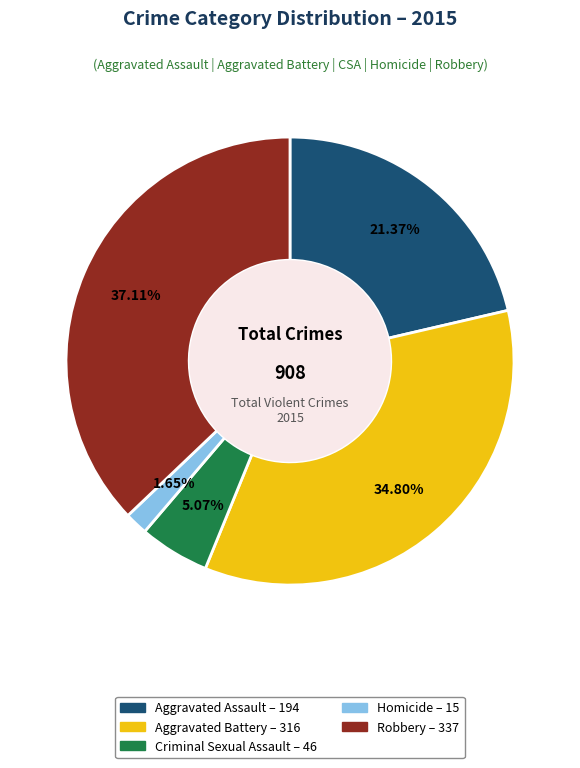

To the nearest percent, what is the combined percentage of Homicide and Robbery?

39%